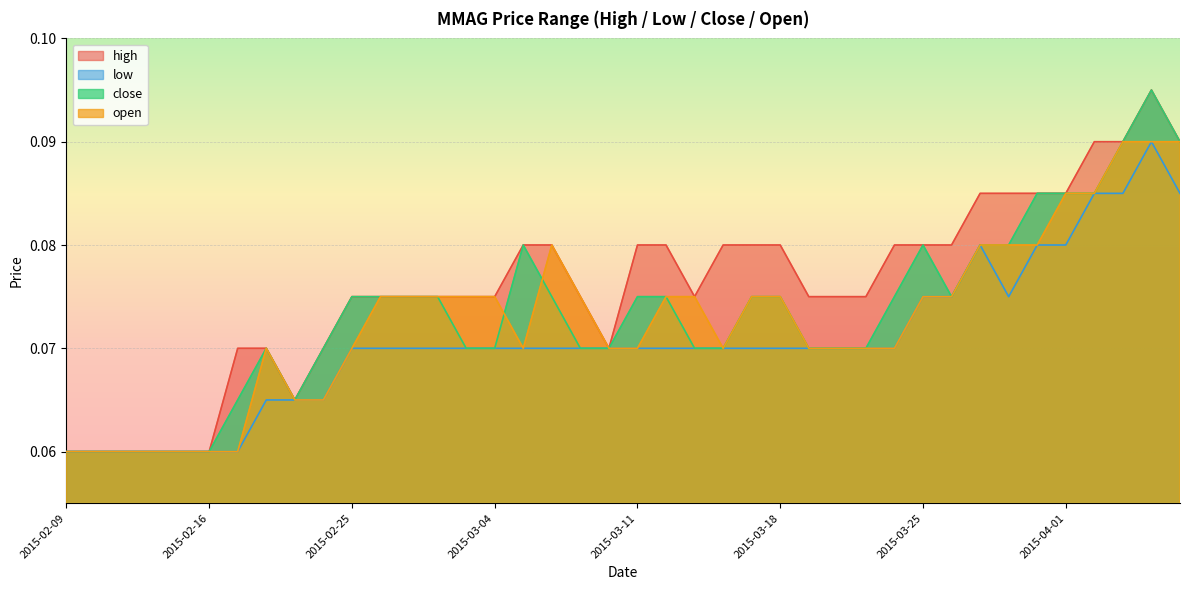

What is the label of the 35th point from the right?

2015-02-16